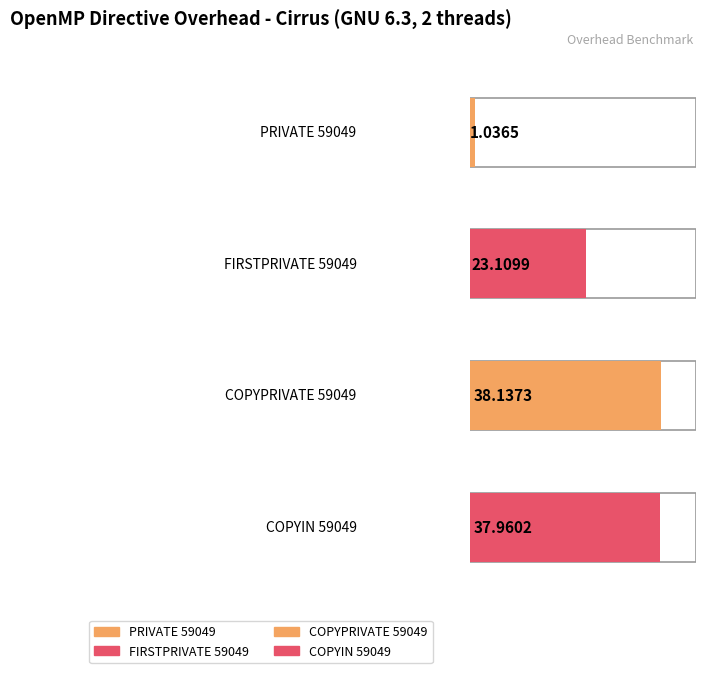

Rank the categories by value from lowest to highest.

PRIVATE 59049, FIRSTPRIVATE 59049, COPYIN 59049, COPYPRIVATE 59049